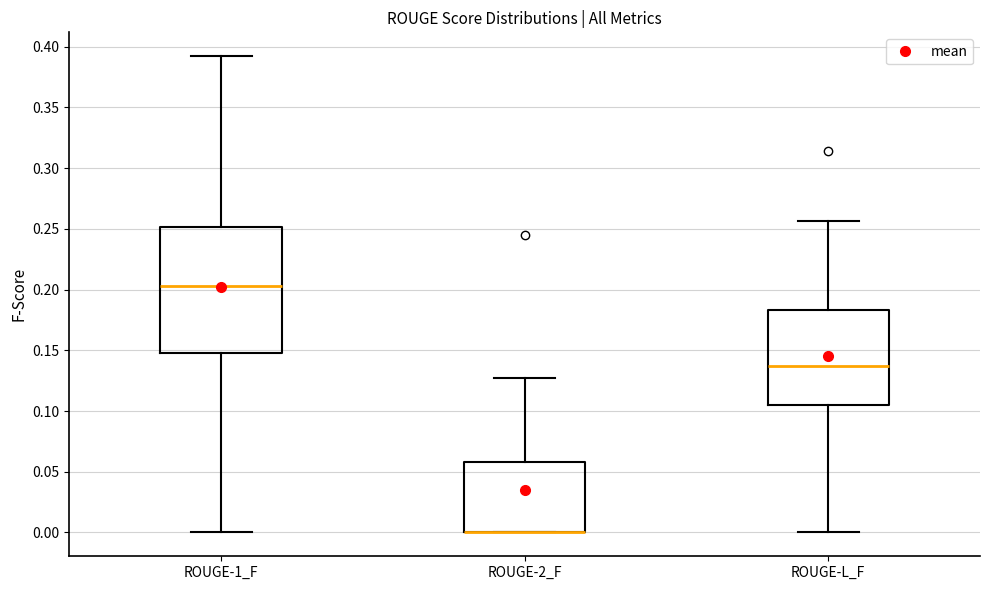

Reading left to right, transcribe this box plot: for each box, give where its median line is, the range the box spans, and where its two whiskers end, as read against the y-axis. The values are not printed on the chart, so give them approximately, as read against the axis.

ROUGE-1_F: median 0.205, box 0.150 to 0.250, whiskers 0.000 to 0.390
ROUGE-2_F: median 0.000 (drawn on the box's lower edge), box 0.000 to 0.060, whiskers 0.000 to 0.125
ROUGE-L_F: median 0.135, box 0.105 to 0.185, whiskers 0.000 to 0.255